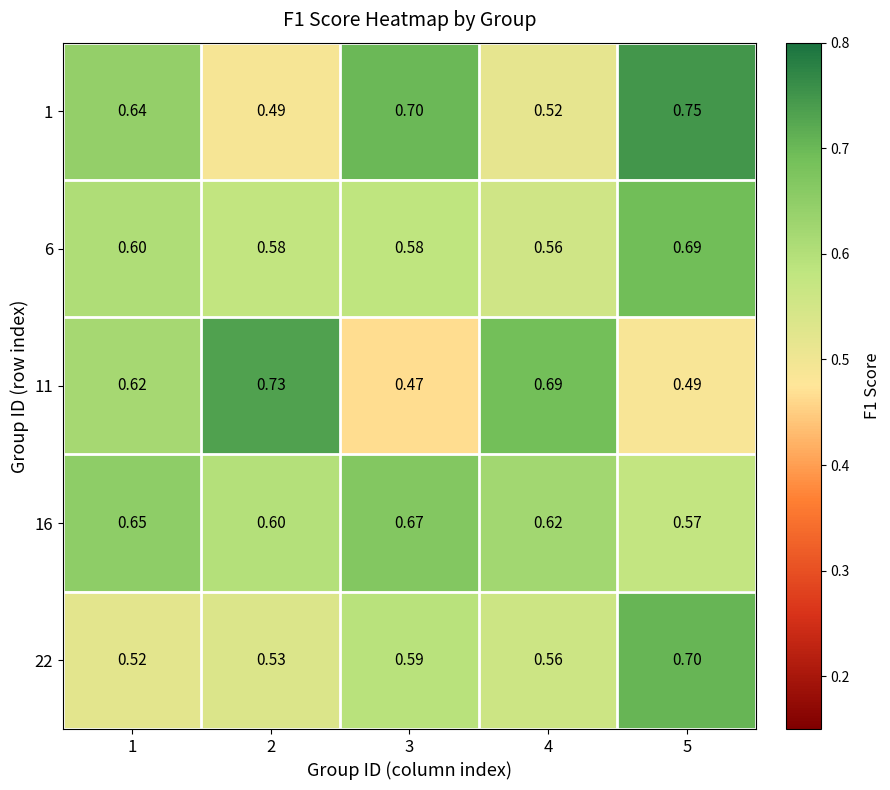

At 2, list the series in order from largest to smallest.

11, 16, 6, 22, 1